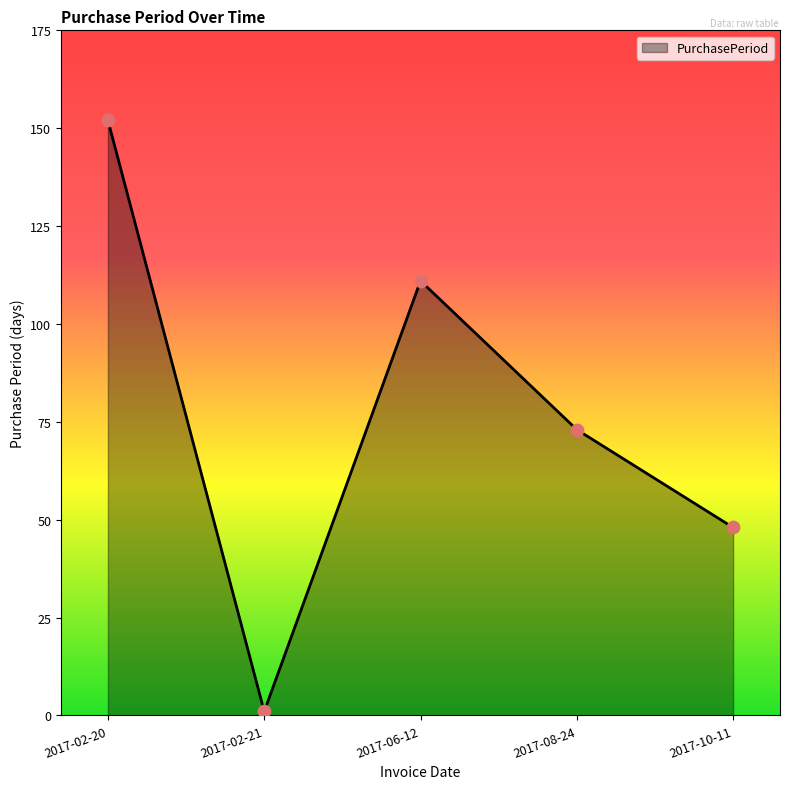

What is the ratio of the value at 2017-08-24 to the value at 2017-02-21?

73.0